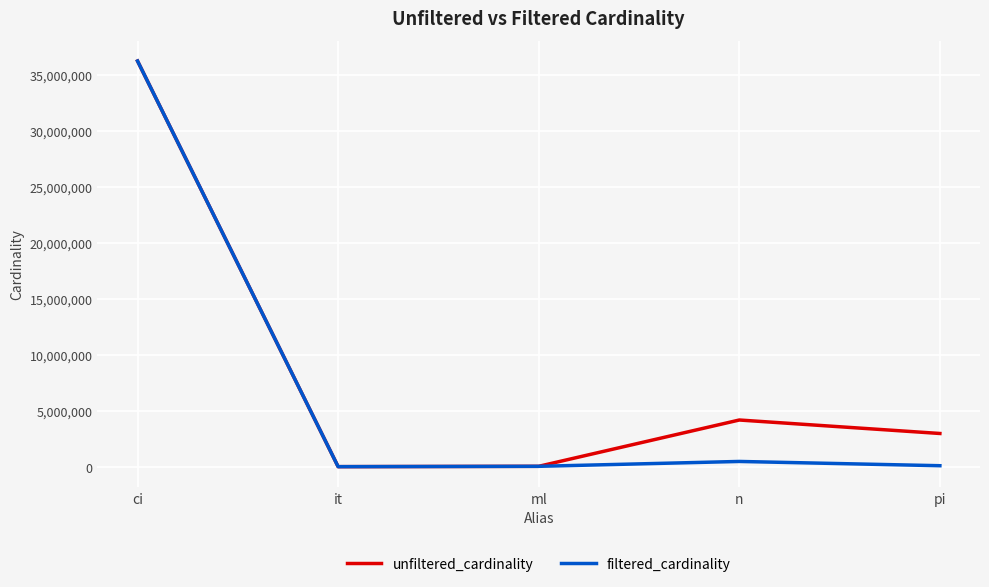

At how many categories does at least one series exceed 11597254?

1